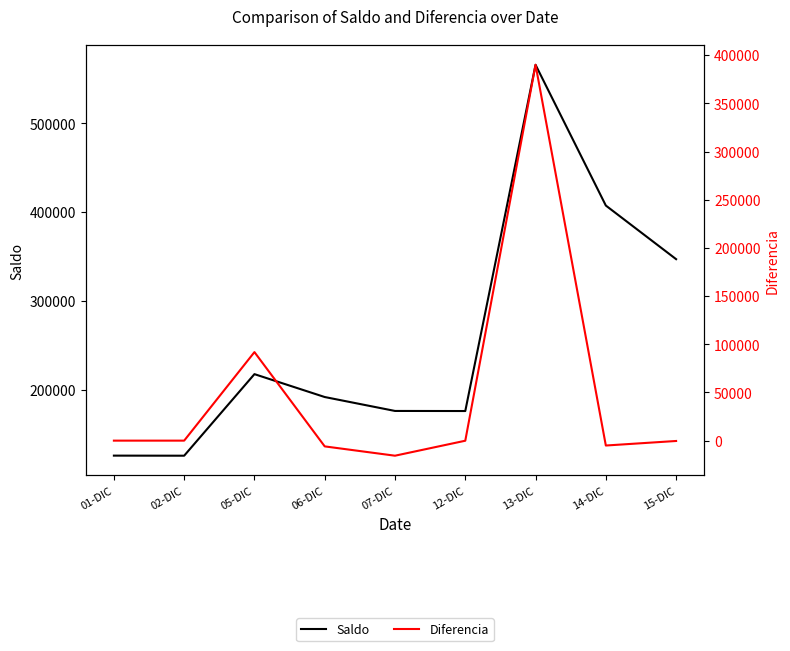

At which label is Saldo closest to 345756?

15-DIC